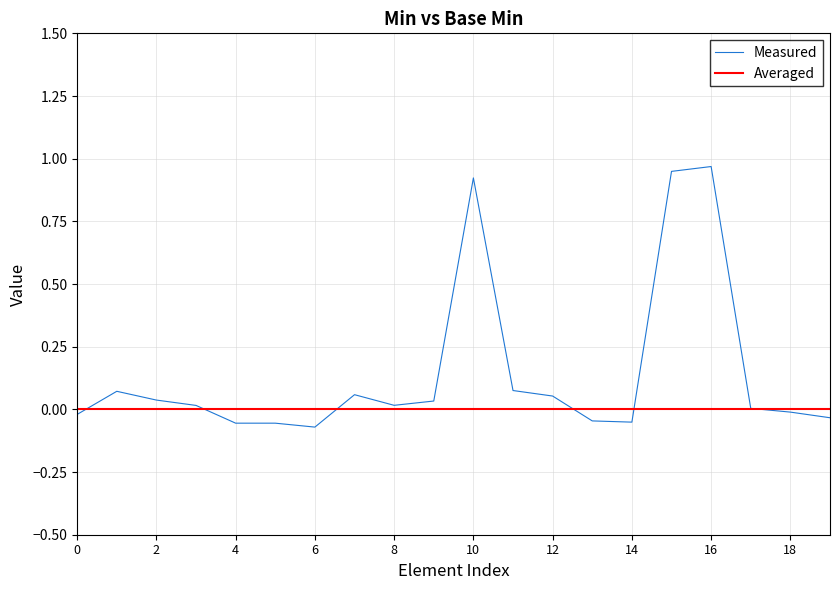

How many categories are shown in the chart?

20